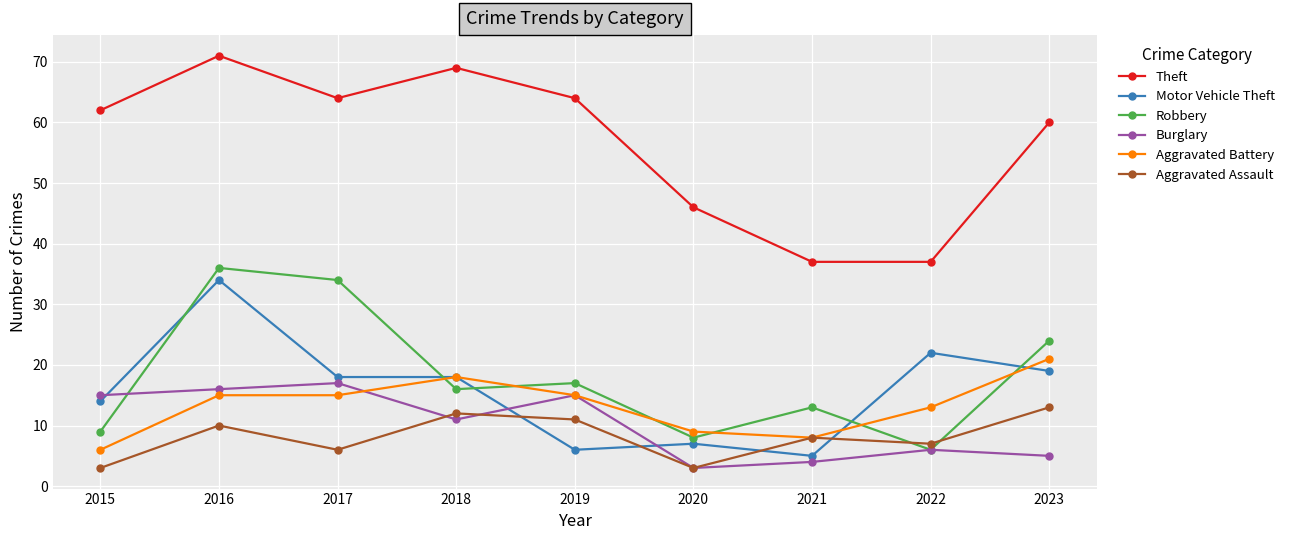

Read the Aggravated Battery value at 2017.

15